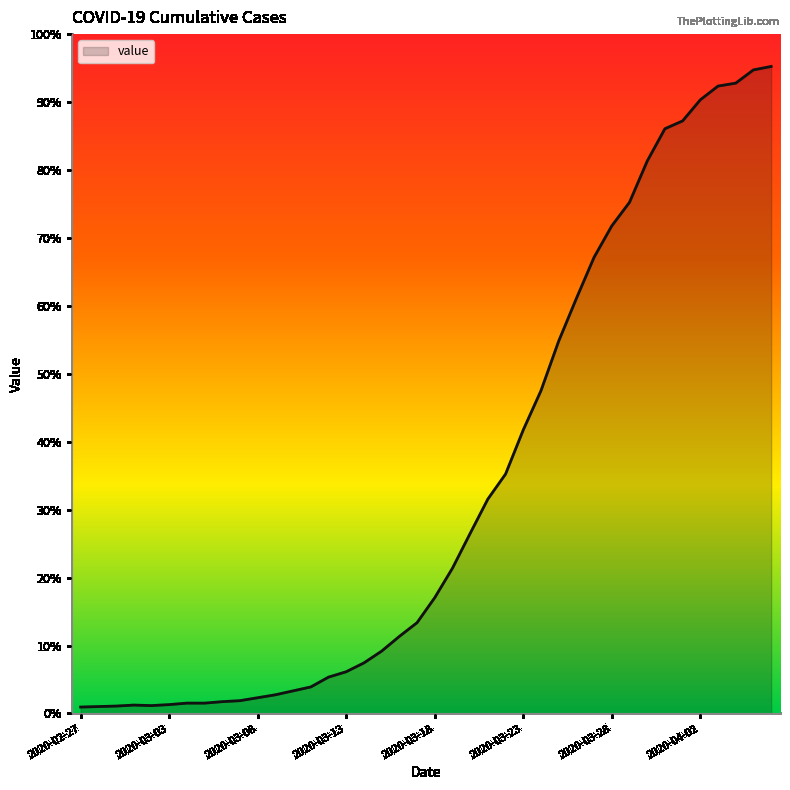

Is this an area chart (filled region under the line)?

Yes